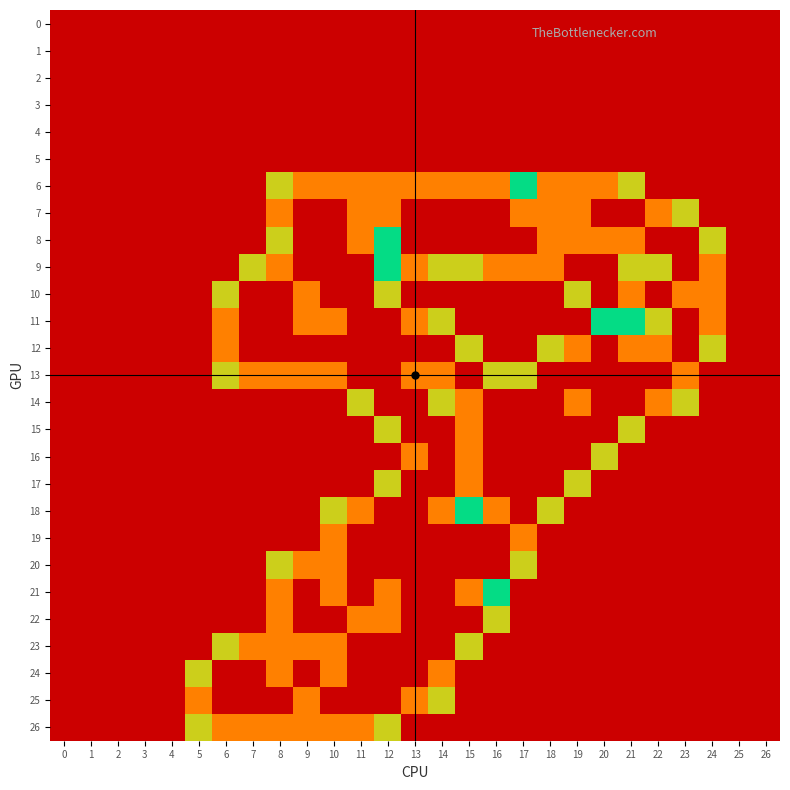

At which category is the sum across all series the highest?

13